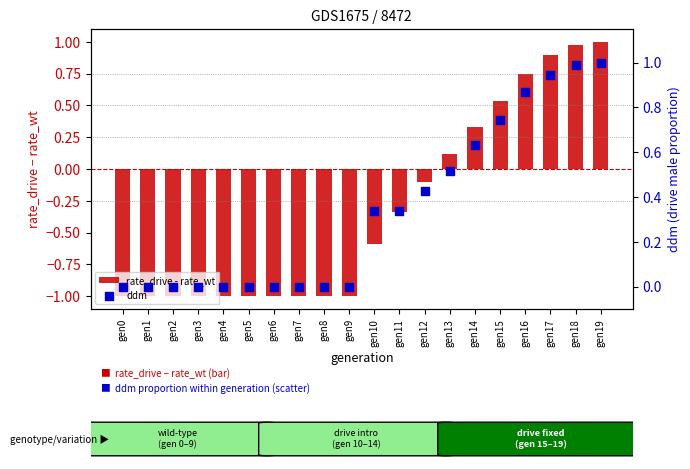

Which series contains the lowest Y value?

rate_drive - rate_wt